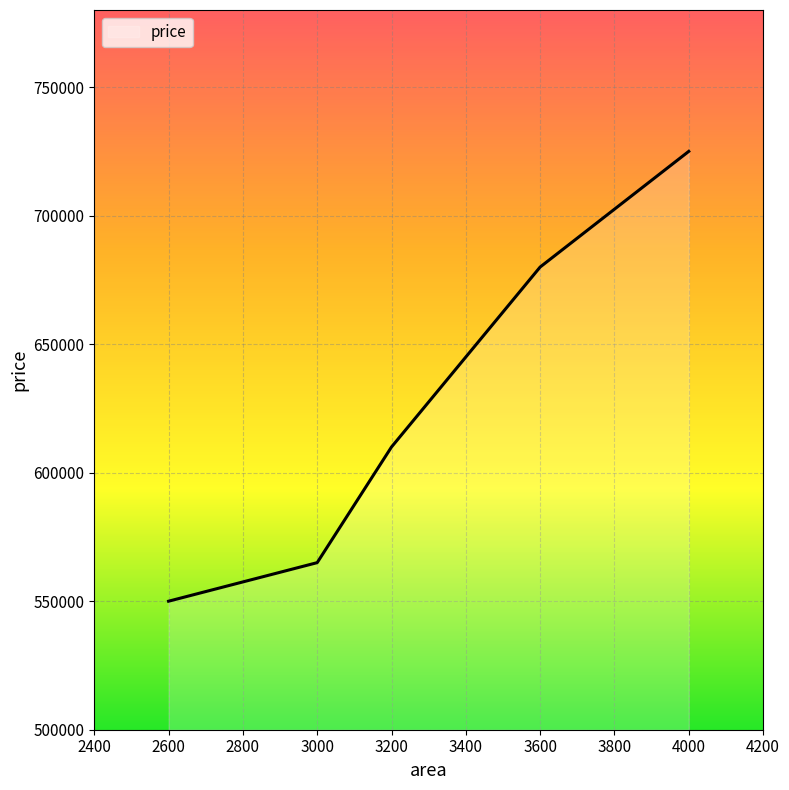

What is the sum of all values?

3130000